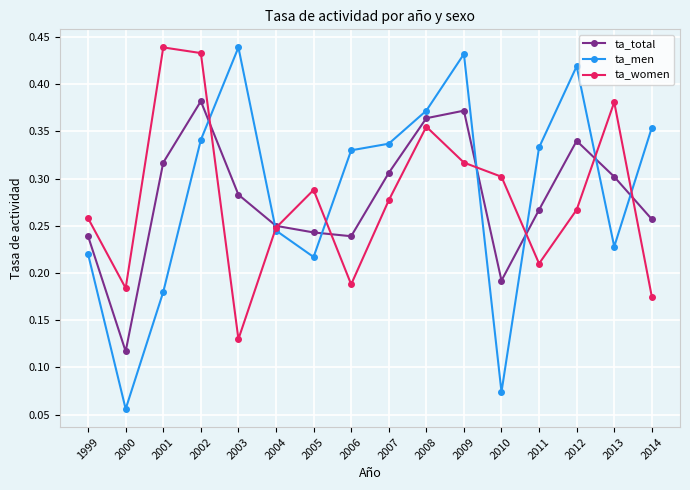

Between 2009 and 2011, which series saw the biggest shift?

ta_women